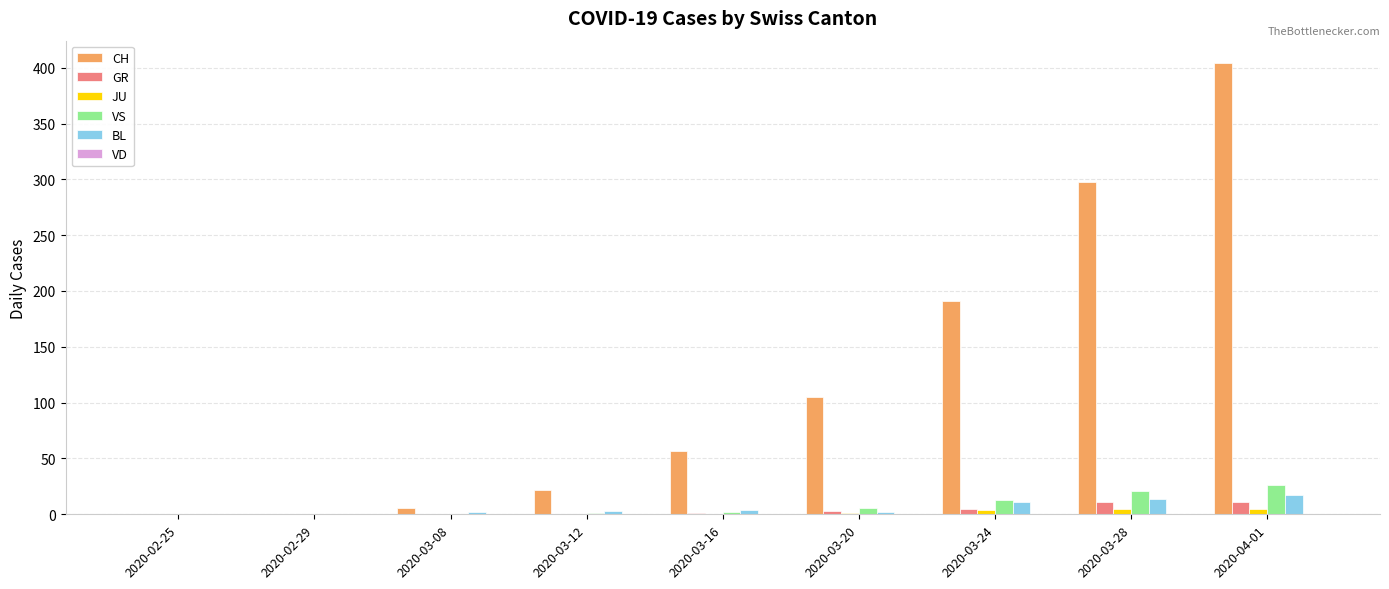

The value of JU at 2020-03-28 is 5. True or false?

True